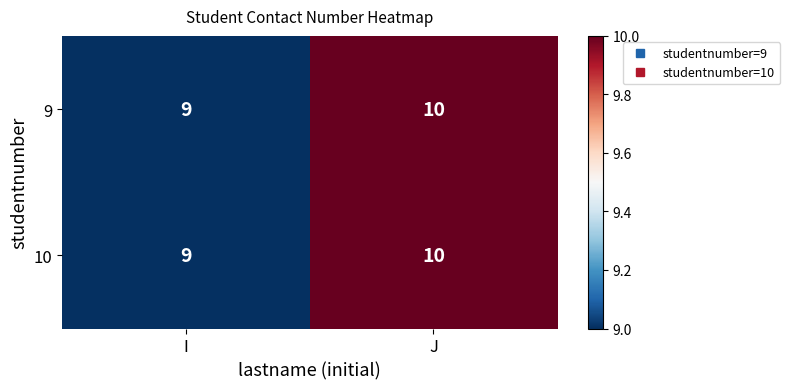

Which category has the lowest value in the 9 series?

I